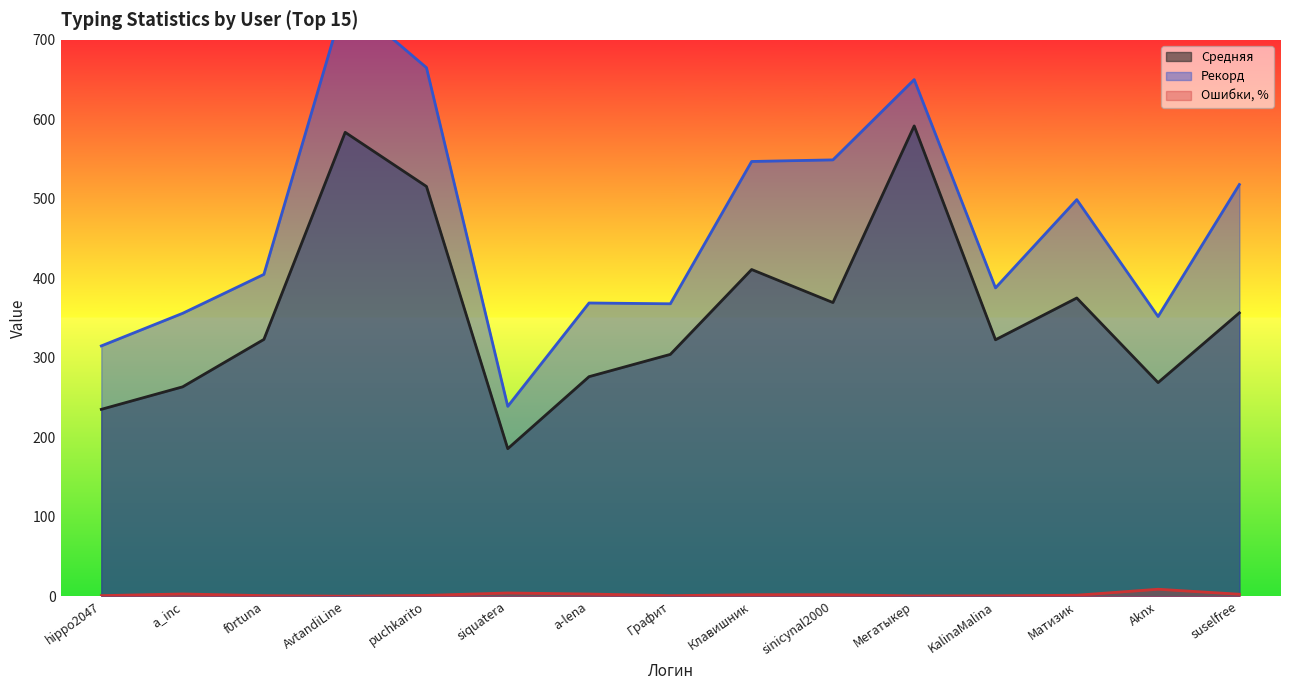

What is the difference between the maximum and second lowest values in the Ошибки, % series?

8.4